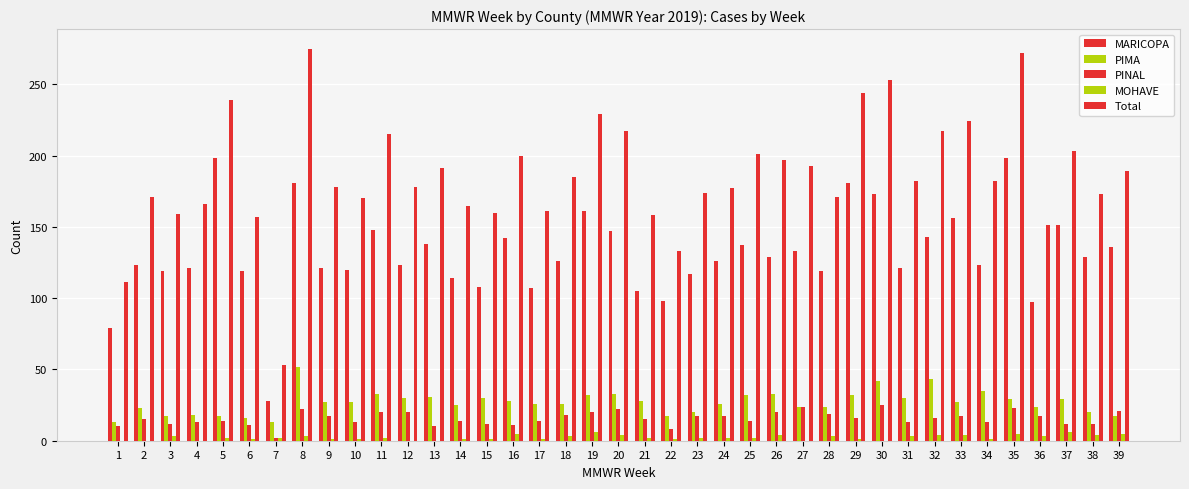

Reading left to right, extract all data points from this chart.

MARICOPA: 1=79	2=123	3=119	4=121	5=198	6=119	7=28	8=181	9=121	10=120	11=148	12=123	13=138	14=114	15=108	16=142	17=107	18=126	19=161	20=147	21=105	22=98	23=117	24=126	25=137	26=129	27=133	28=119	29=181	30=173	31=121	32=143	33=156	34=123	35=198	36=97	37=151	38=129	39=136
PIMA: 1=13	2=23	3=17	4=18	5=17	6=16	7=13	8=52	9=27	10=27	11=33	12=30	13=31	14=25	15=30	16=28	17=26	18=26	19=32	20=33	21=28	22=17	23=20	24=26	25=32	26=33	27=24	28=24	29=32	30=42	31=30	32=43	33=27	34=35	35=29	36=24	37=29	38=20	39=17
PINAL: 1=10	2=15	3=12	4=13	5=14	6=11	7=2	8=22	9=17	10=13	11=20	12=20	13=10	14=14	15=12	16=11	17=14	18=18	19=20	20=22	21=15	22=8	23=17	24=17	25=14	26=20	27=24	28=19	29=16	30=25	31=13	32=16	33=17	34=13	35=23	36=17	37=12	38=12	39=21
MOHAVE: 1=0	2=0	3=3	4=0	5=2	6=1	7=2	8=3	9=1	10=1	11=2	12=0	13=0	14=1	15=1	16=5	17=1	18=3	19=6	20=4	21=2	22=1	23=2	24=2	25=2	26=4	27=0	28=3	29=1	30=0	31=3	32=4	33=4	34=1	35=5	36=3	37=6	38=4	39=5
Total: 1=111	2=171	3=159	4=166	5=239	6=157	7=53	8=275	9=178	10=170	11=215	12=178	13=191	14=165	15=160	16=200	17=161	18=185	19=229	20=217	21=158	22=133	23=174	24=177	25=201	26=197	27=193	28=171	29=244	30=253	31=182	32=217	33=224	34=182	35=272	36=151	37=203	38=173	39=189